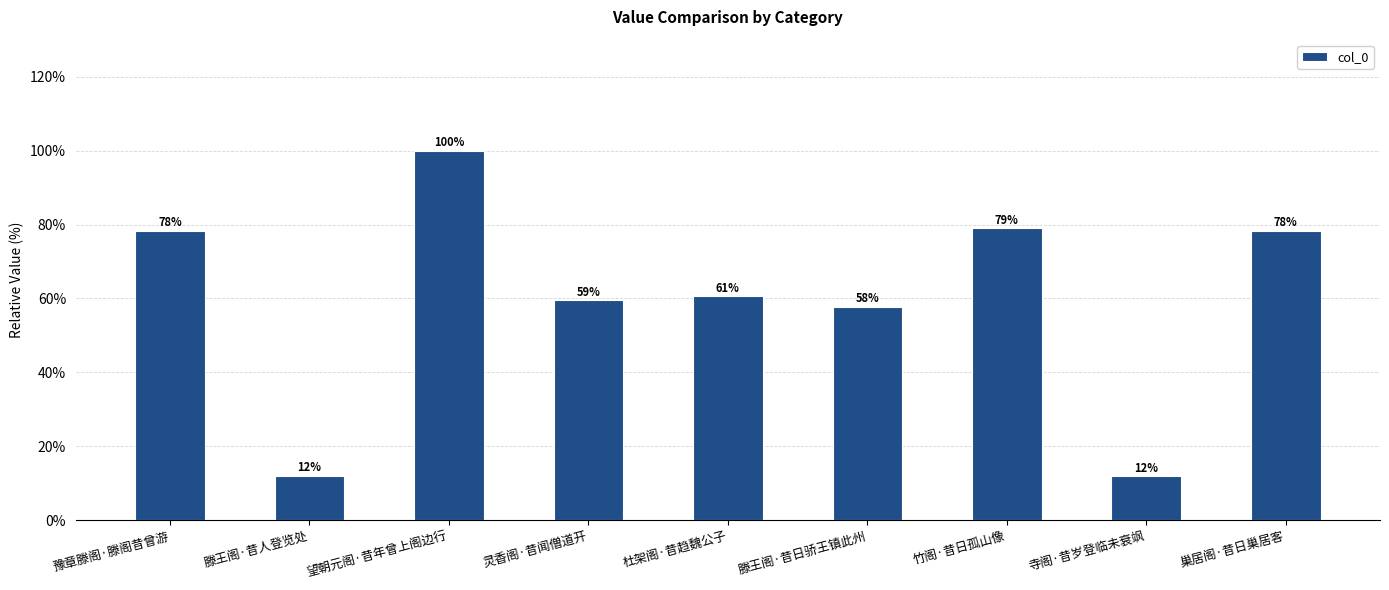

Is it true that the value at 滕王阁·昔人登览处 is 11.9?

True